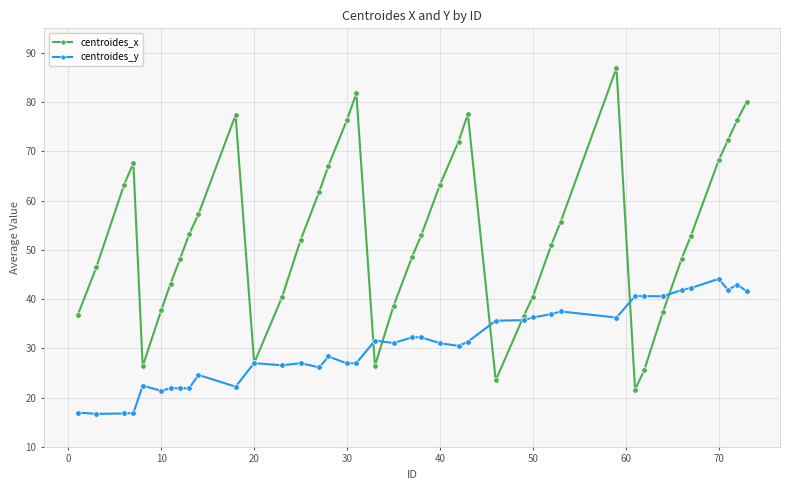

What is the sum of all centroides_x values?

2120.0